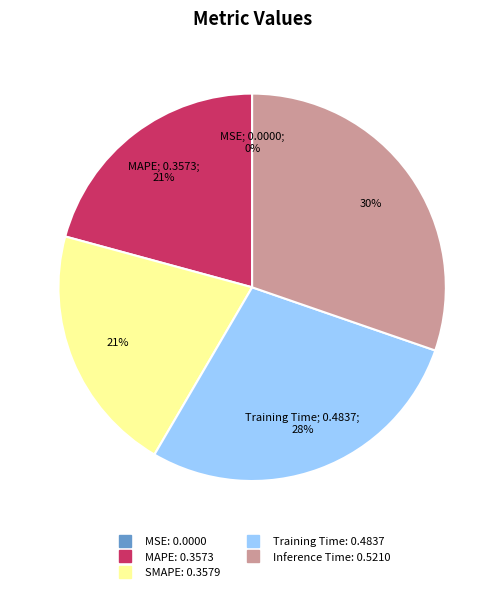

The SMAPE slice represents 21% of the pie. True or false?

True